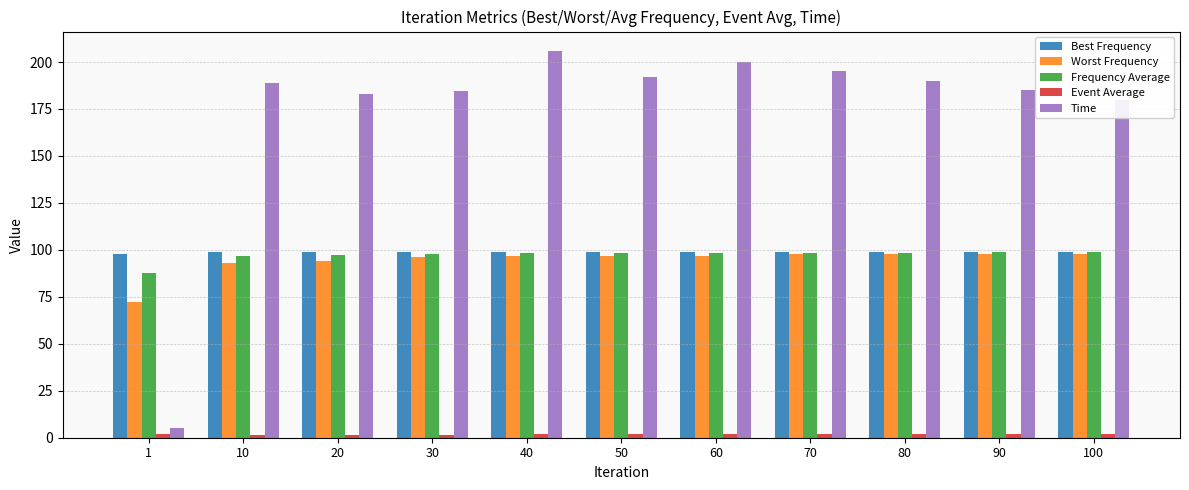

What is the greatest value displayed?

205.9